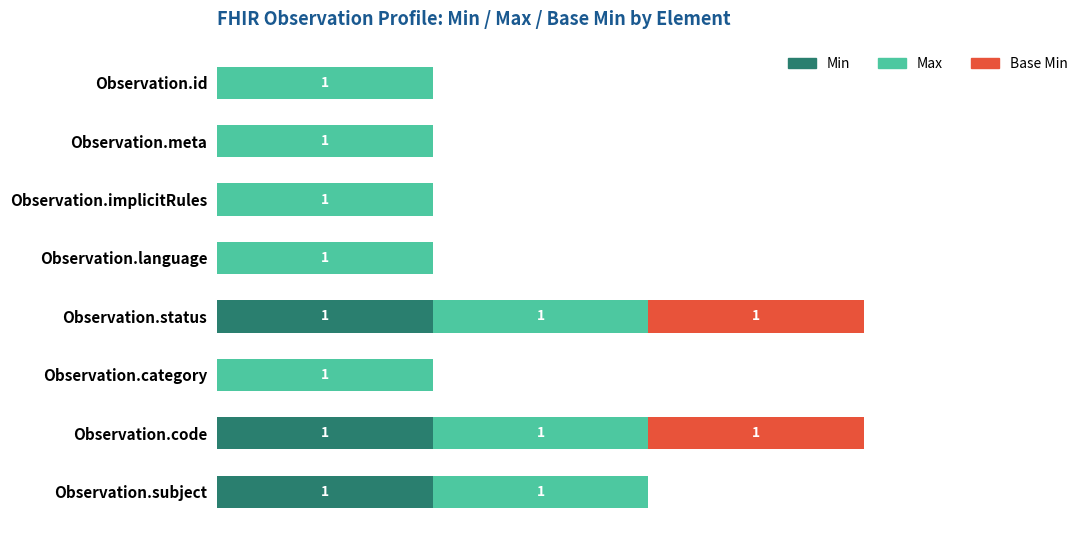

Which series has the largest total across all categories?

Max